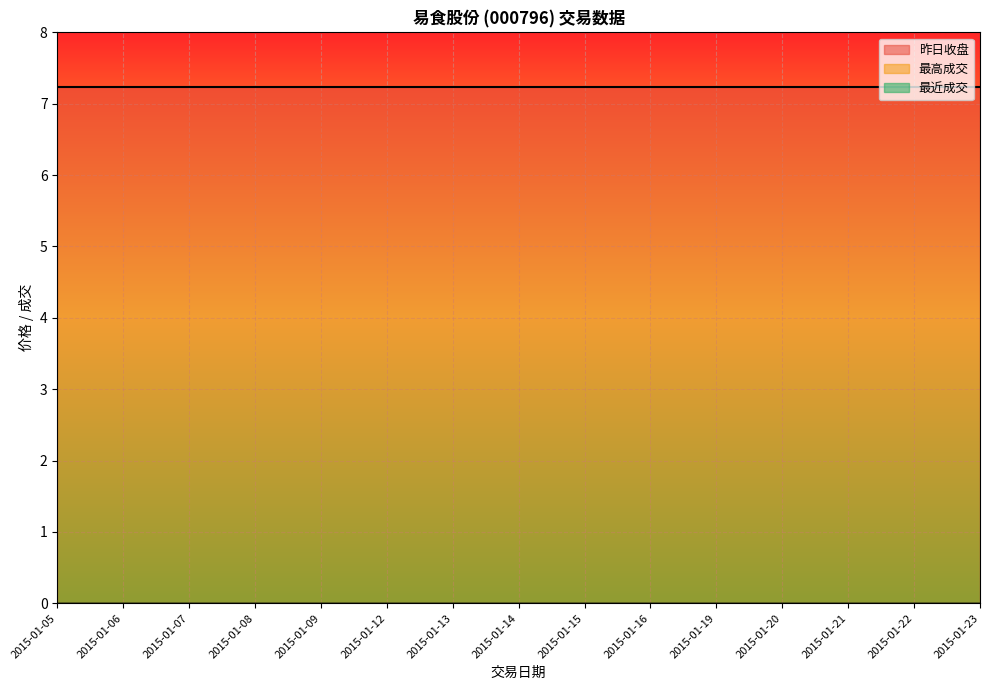

True or false: 最高成交 has more than 1 points higher than both neighbors.

False